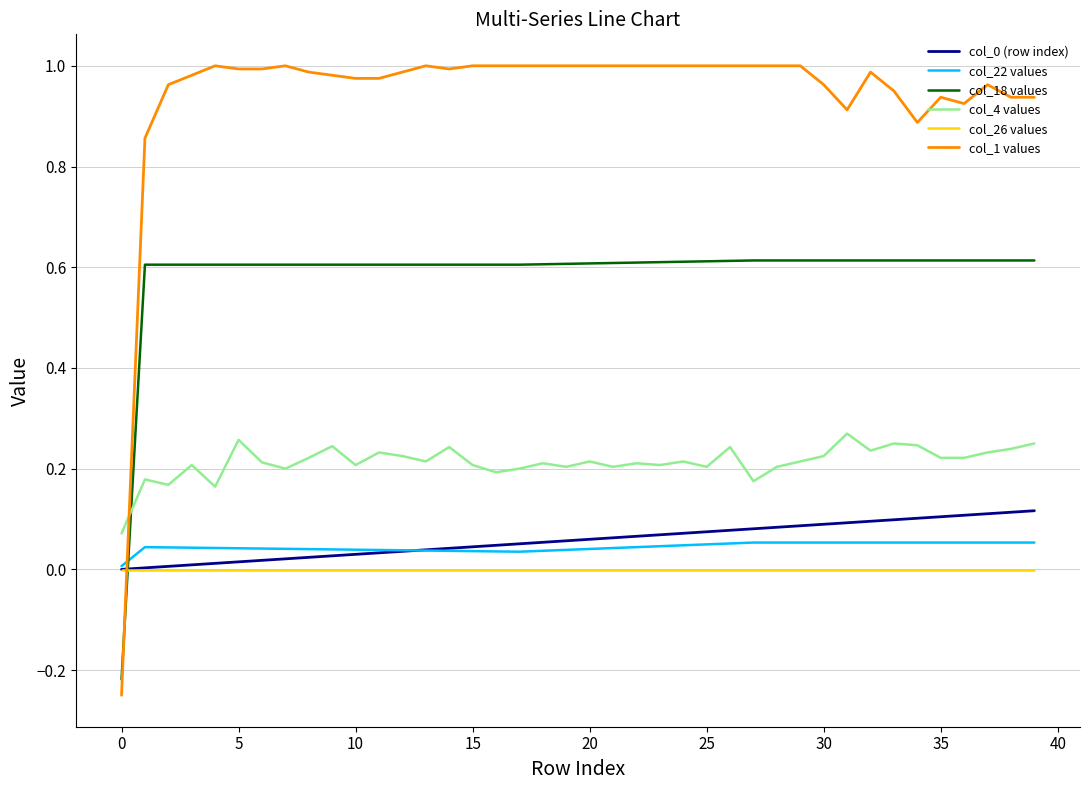

Which series has the largest total across all categories?

col_1 values